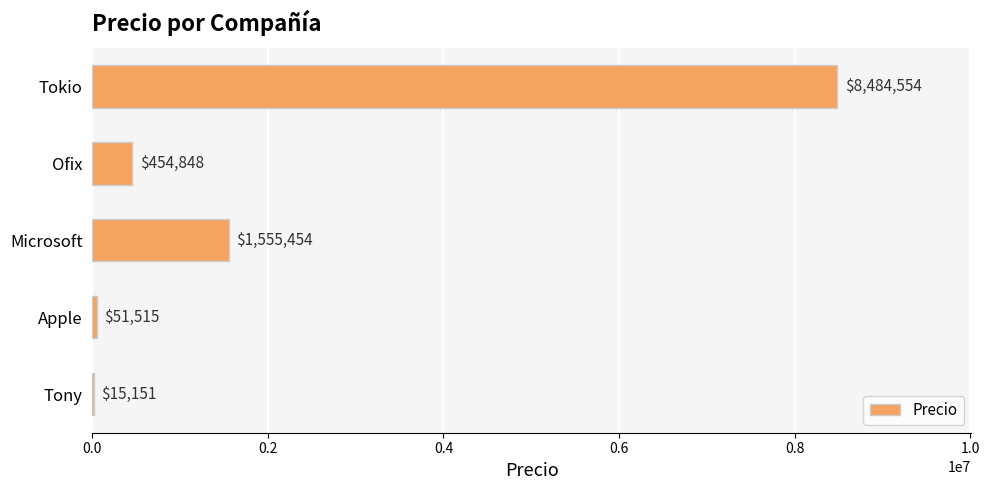

What is the sum of all values?

10561522